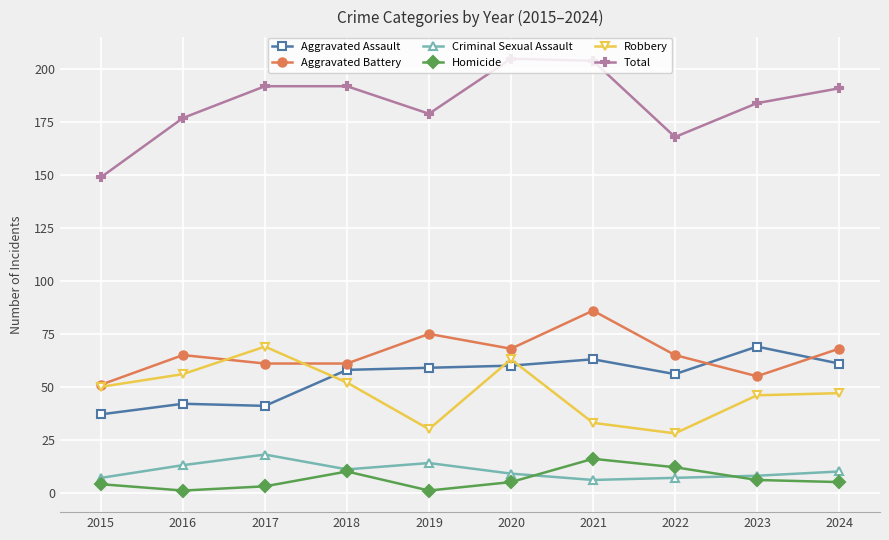

Where is the first local maximum for Criminal Sexual Assault?

2017